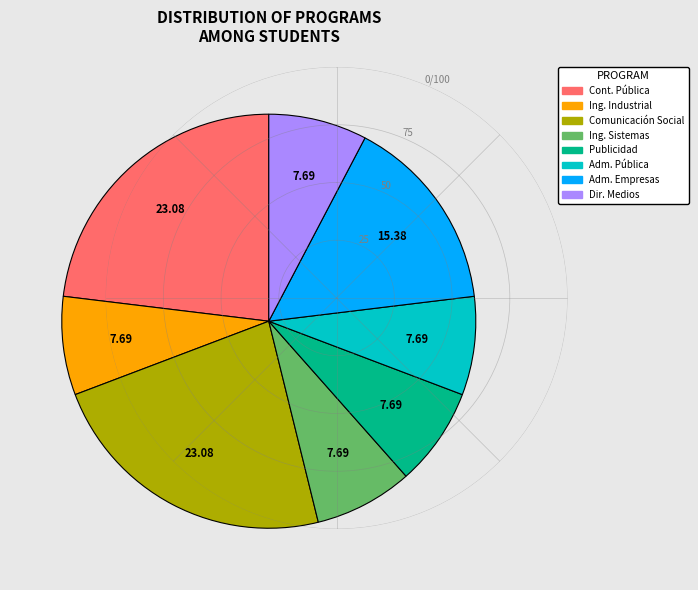

Does any single category account for the majority?

No